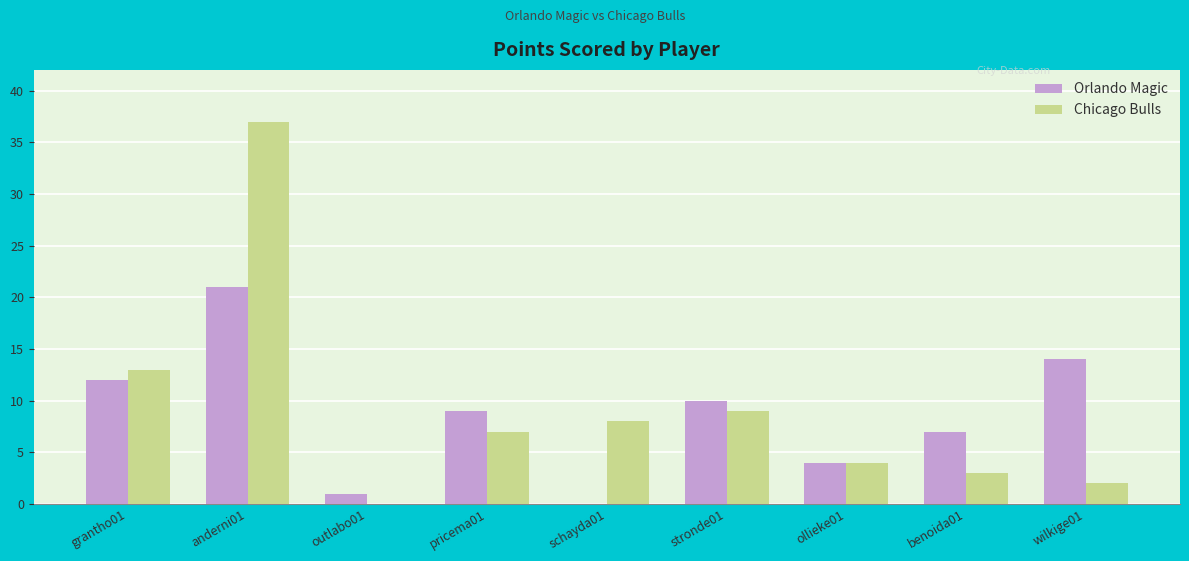

What is the sum of all Chicago Bulls values?

83